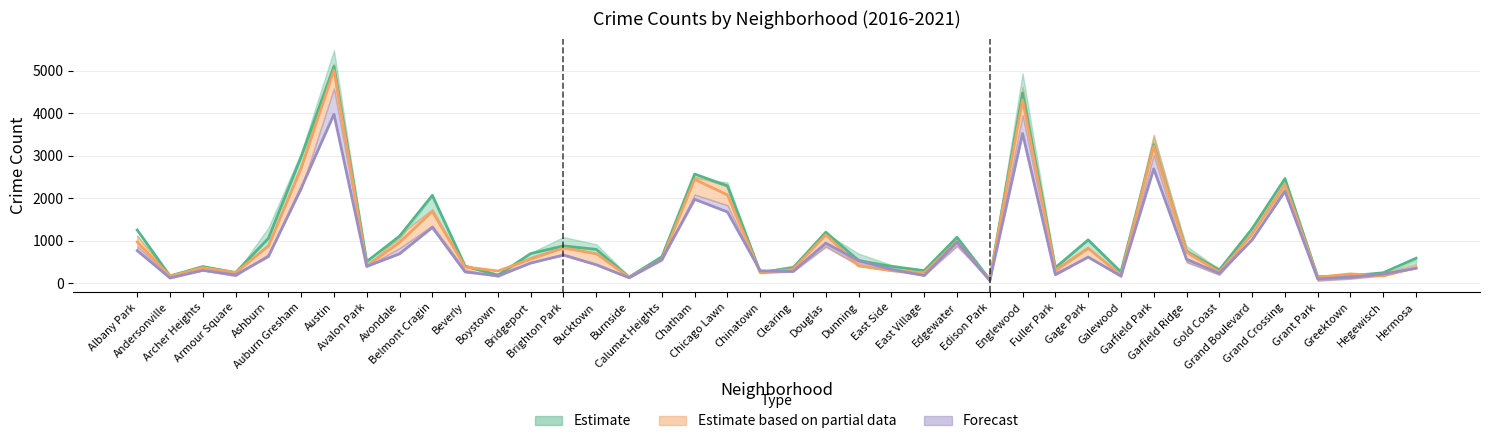

What is the spread (max minus min) of values at Calumet Heights?

61